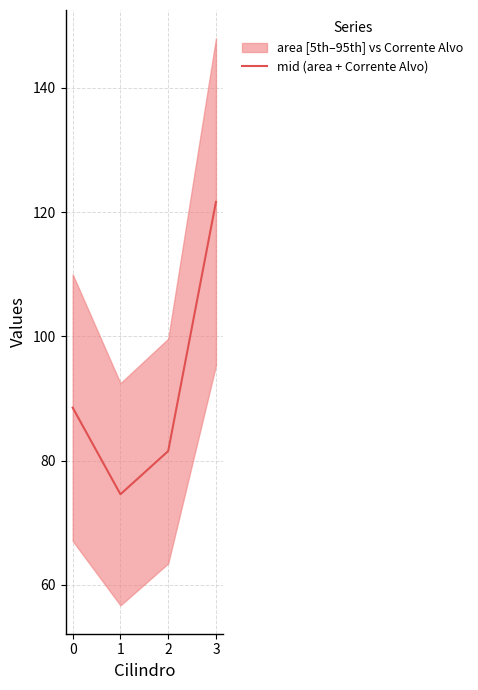

List the labels in order of value, smallest first.

1, 2, 0, 3